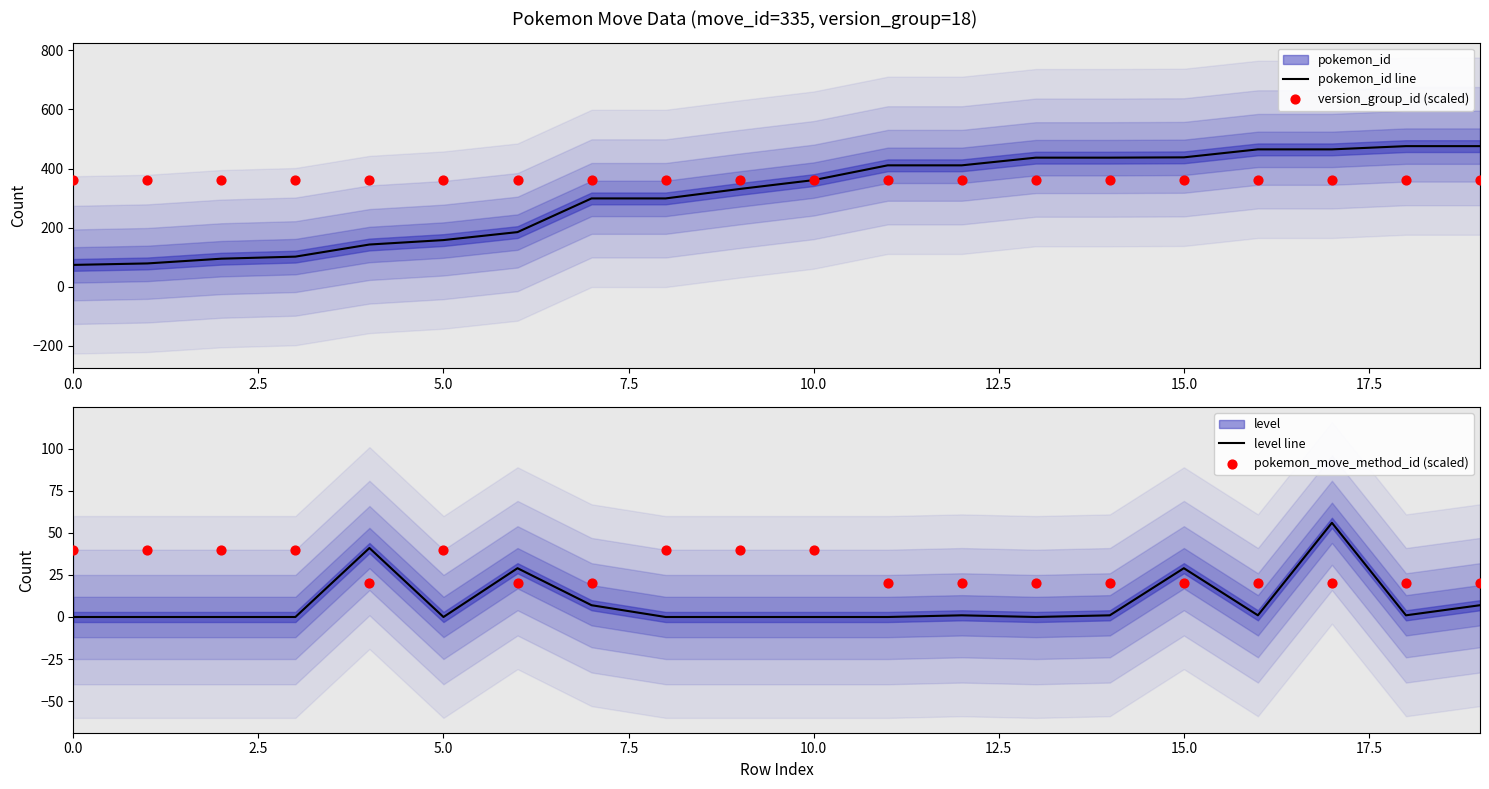

At how many categories does at least one series exceed 245?

20